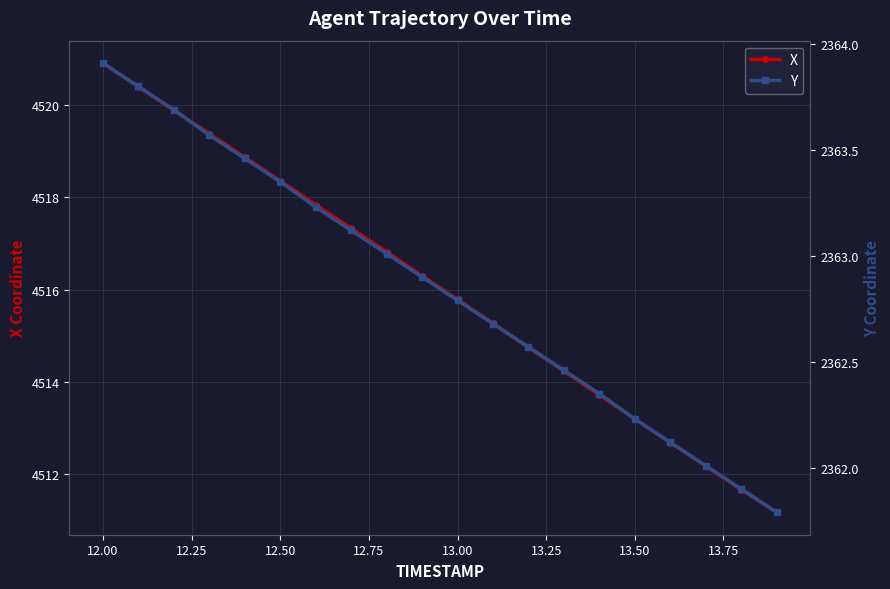

Which series has the largest range (max minus min)?

X